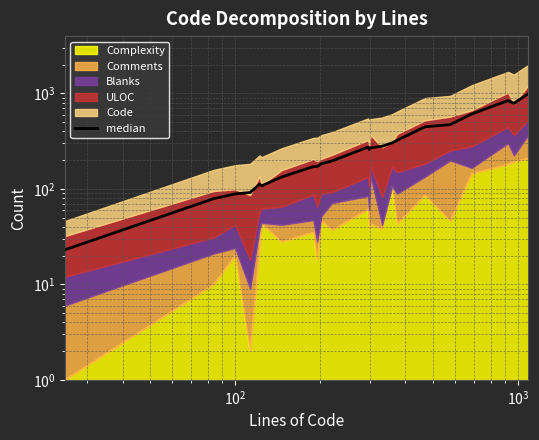

What is the minimum value shown in the chart?

23.0